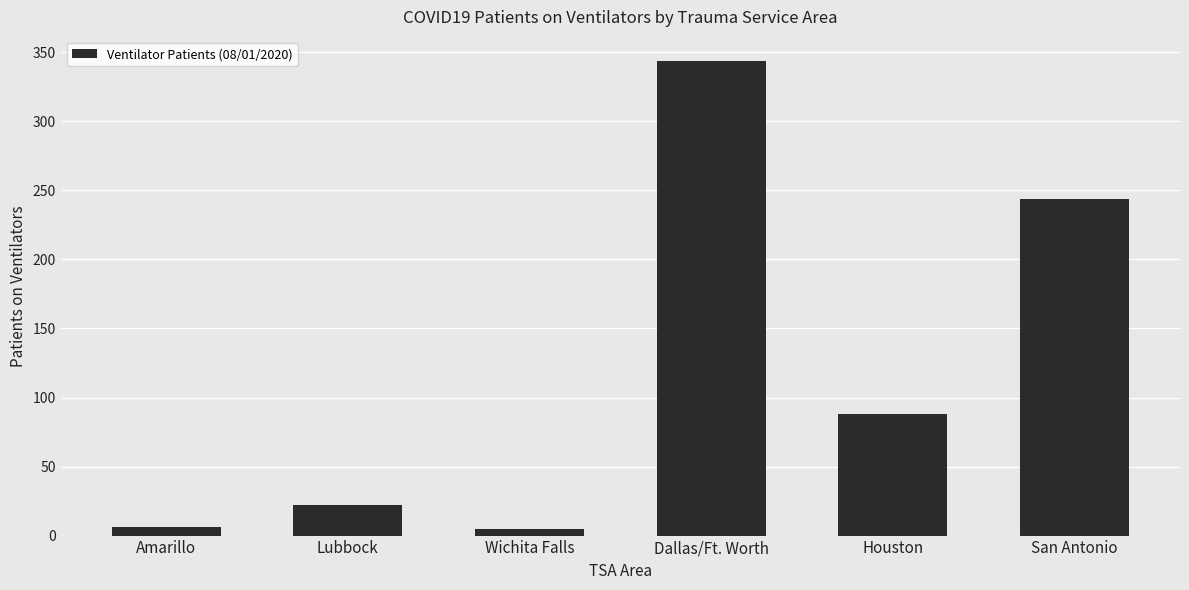

The value at San Antonio is 59. True or false?

False